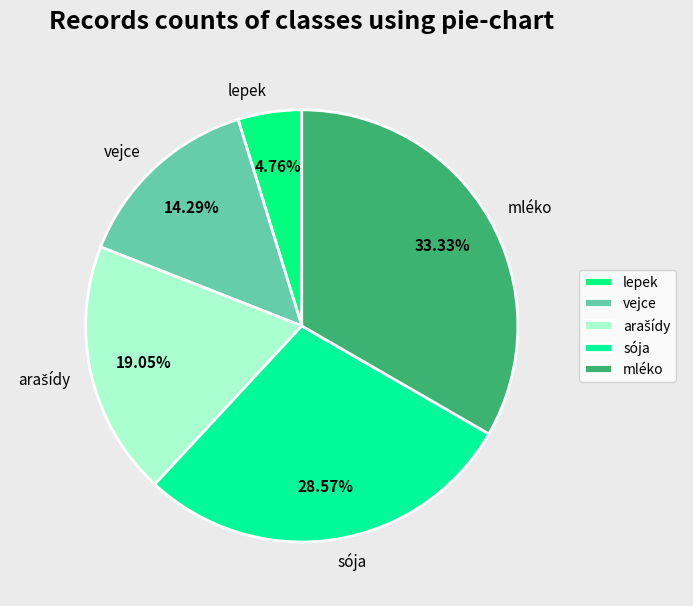

Count the number of slices in the pie.

5